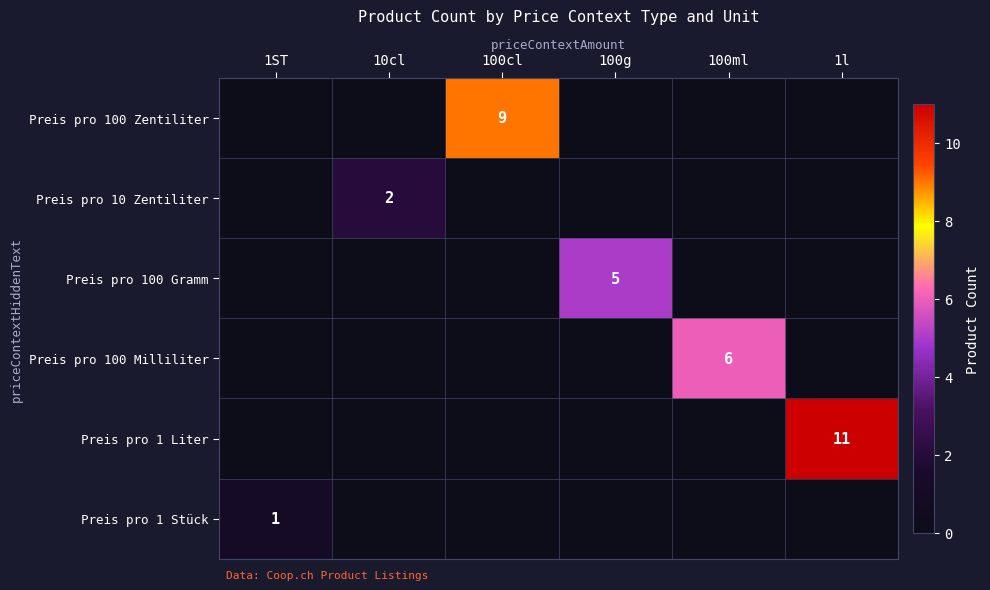

The value of Preis pro 10 Zentiliter at 10cl is 4. True or false?

False